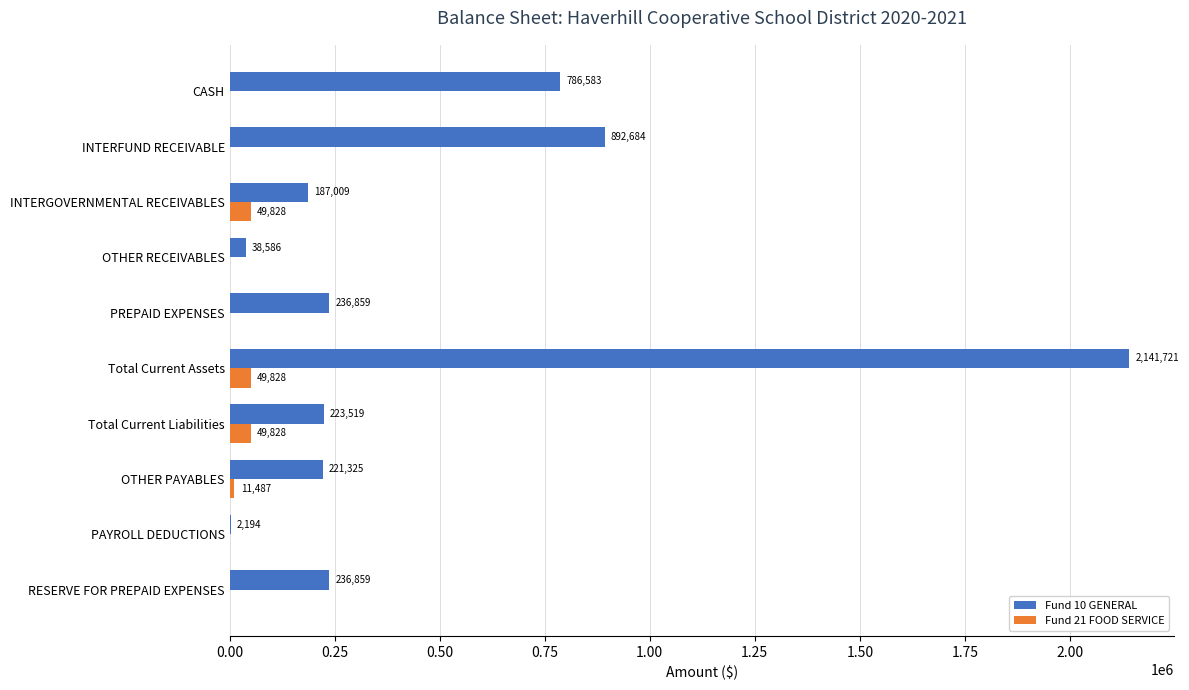

Which series has the largest total across all categories?

Fund 10 GENERAL